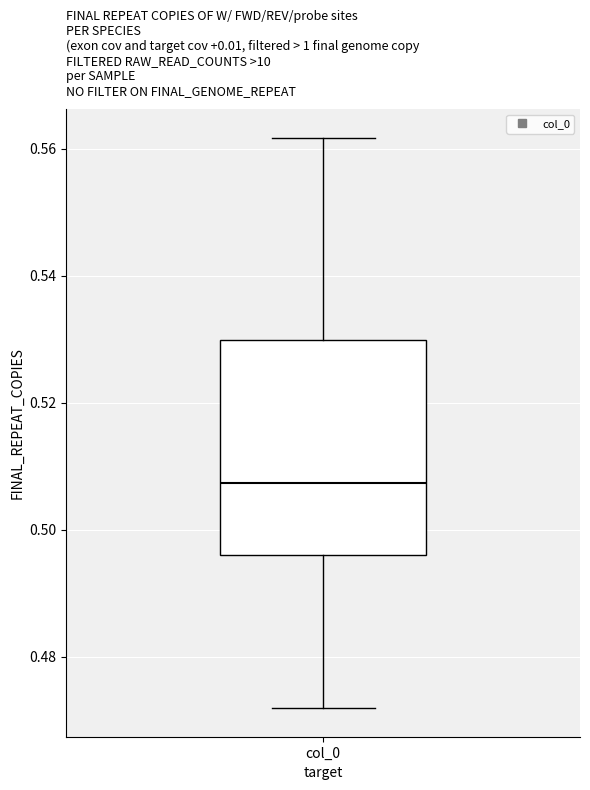

Where does the lower whisker of the box for col_0 end on the y-axis? The values are not printed on the chart, so give them approximately, as read against the axis.

0.472